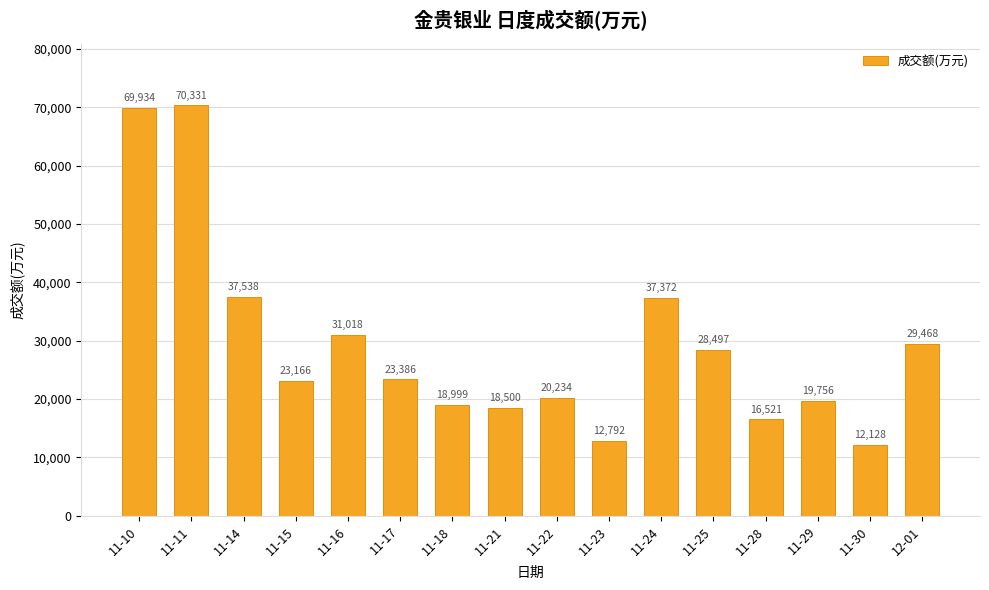

At which category does the chart reach its minimum across all series?

11-30